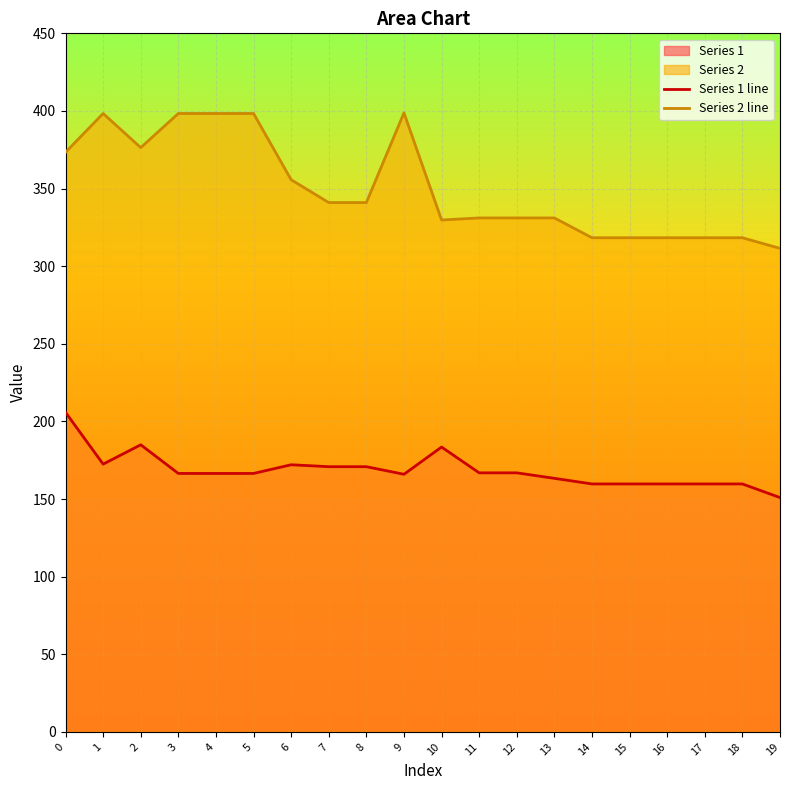

The value of Series 2 line at 16 is 318.3. True or false?

True